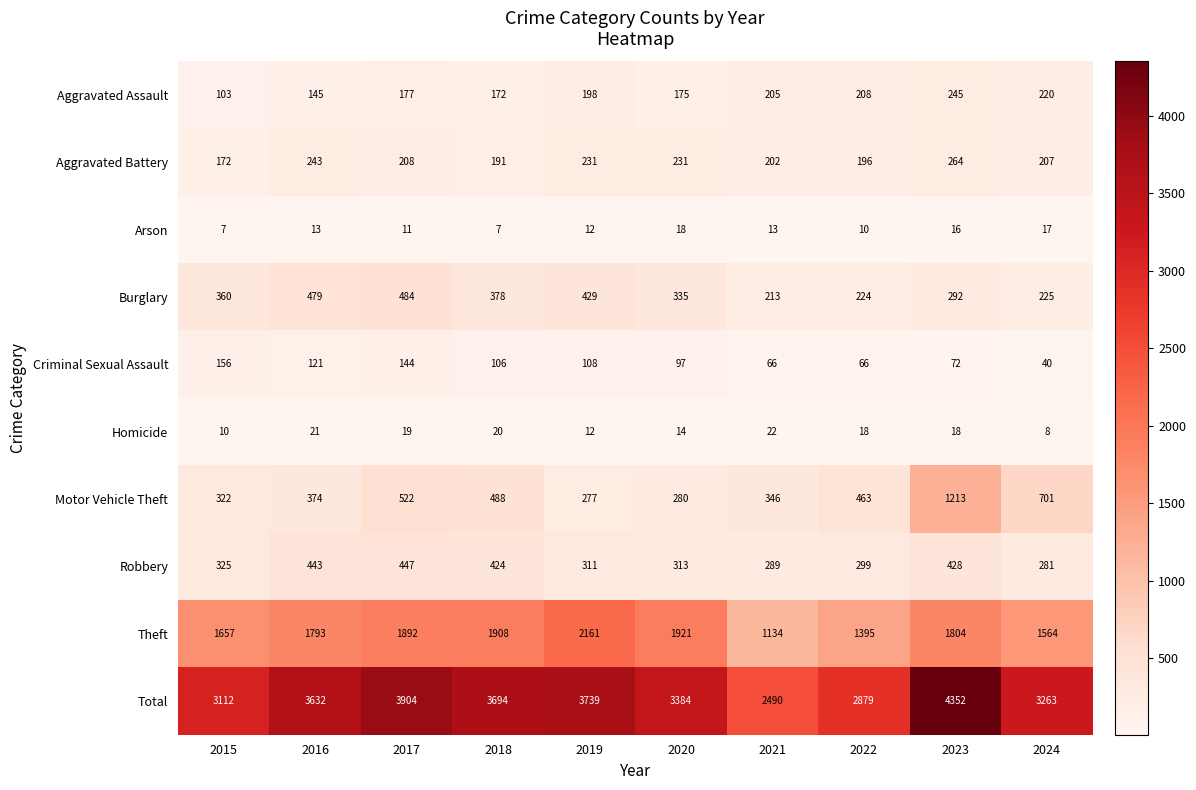

The value of Total at 2016 is 3632. True or false?

True